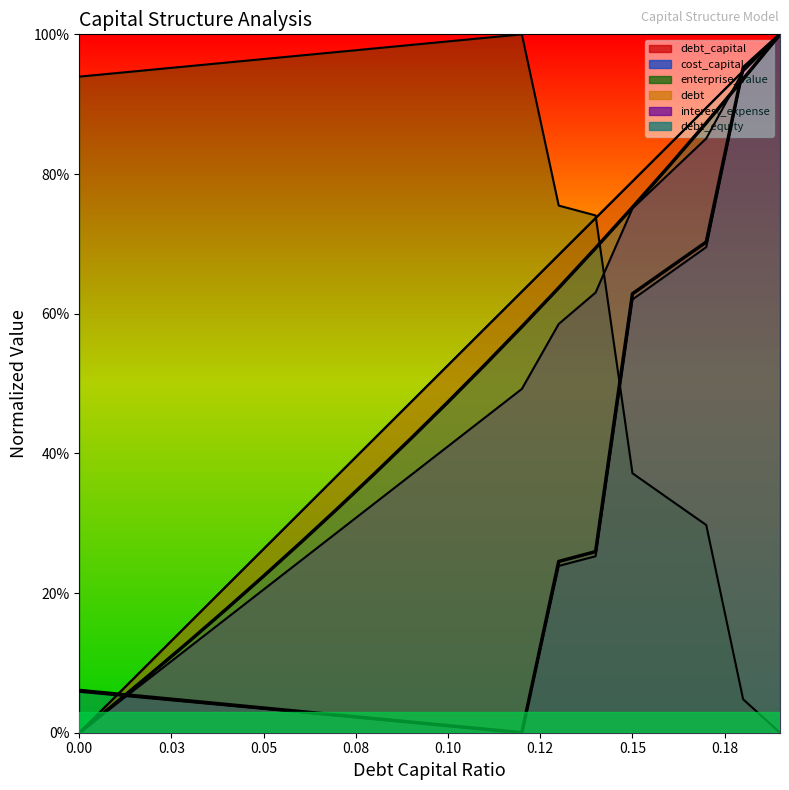

True or false: debt_equity and debt_capital cross at least once.

False